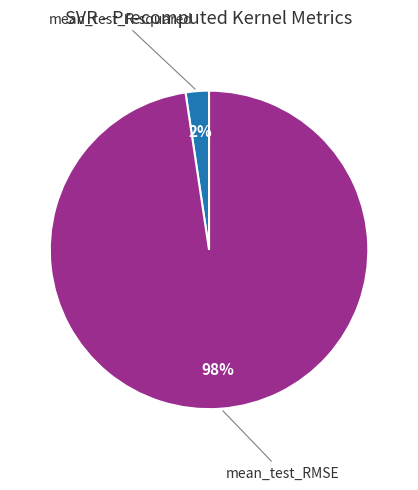

To the nearest percent, what is the average slice percentage?

50%